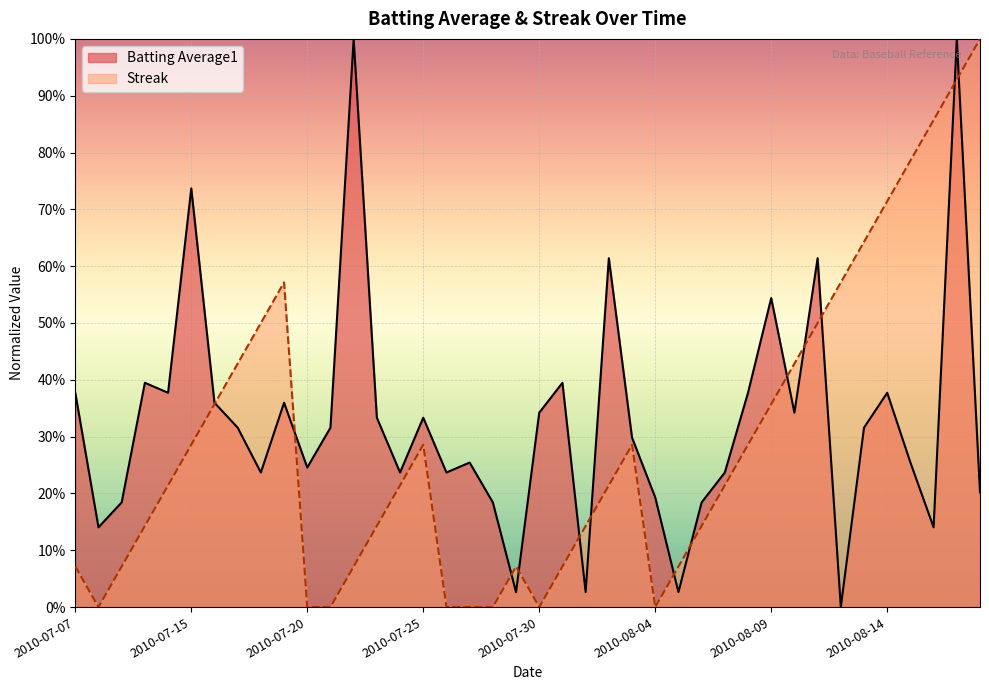

Reading right to left, transcribe all the data shown in this chart.

Batting Average1: 0.2	1.0	0.1	0.3	0.4	0.3	0.0	0.6	0.3	0.5	0.4	0.2	0.2	0.0	0.2	0.3	0.6	0.0	0.4	0.3	0.0	0.2	0.3	0.2	0.3	0.2	0.3	1.0	0.3	0.2	0.4	0.2	0.3	0.4	0.7	0.4	0.4	0.2	0.1	0.4
Streak: 1.0	0.9	0.9	0.8	0.7	0.6	0.6	0.5	0.4	0.4	0.3	0.2	0.1	0.1	0.0	0.3	0.2	0.1	0.1	0.0	0.1	0.0	0.0	0.0	0.3	0.2	0.1	0.1	0.0	0.0	0.6	0.5	0.4	0.4	0.3	0.2	0.1	0.1	0.0	0.1